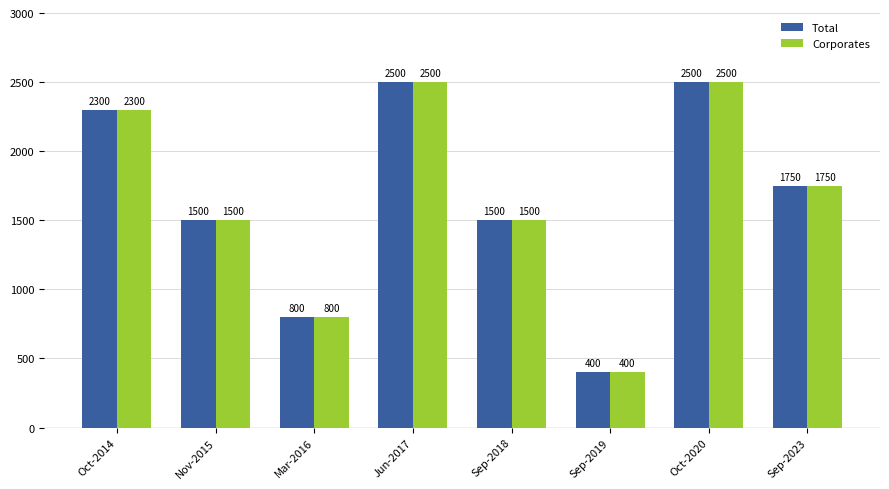

Is it true that Corporates equals 2500.0 at Jun-2017?

True